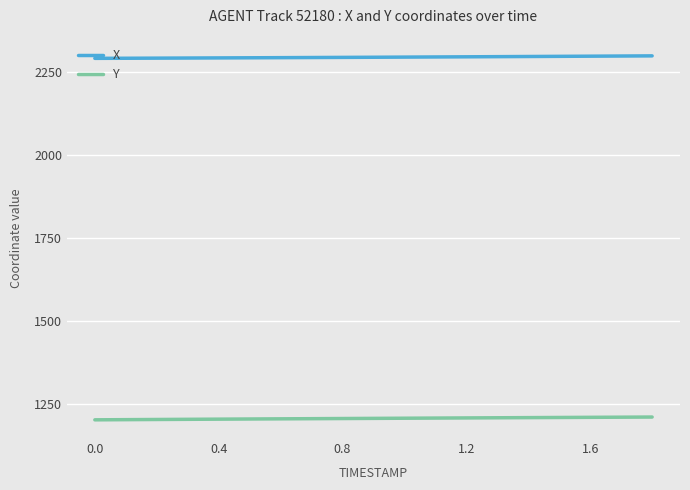

True or false: X and Y intersect in this chart.

False